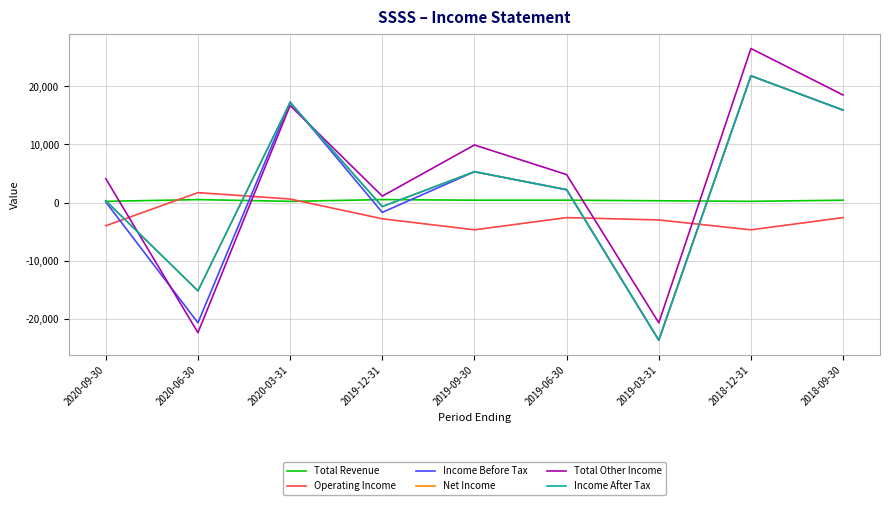

How many series are shown in this chart?

6